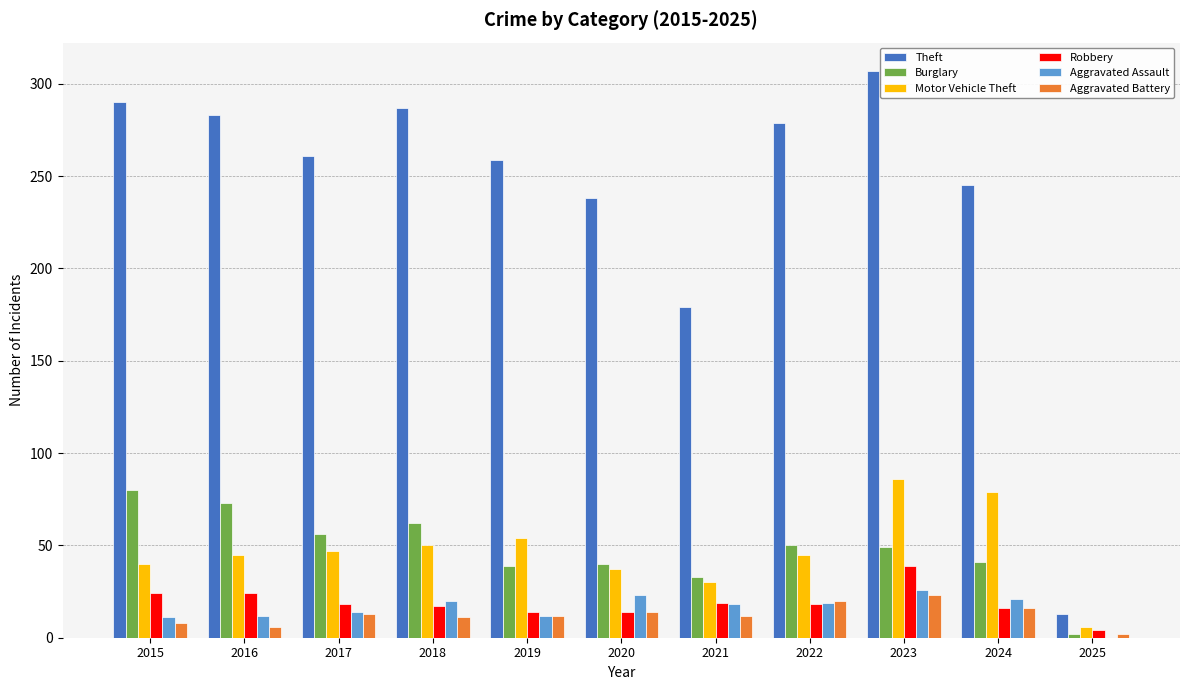

What is the greatest value displayed?

307